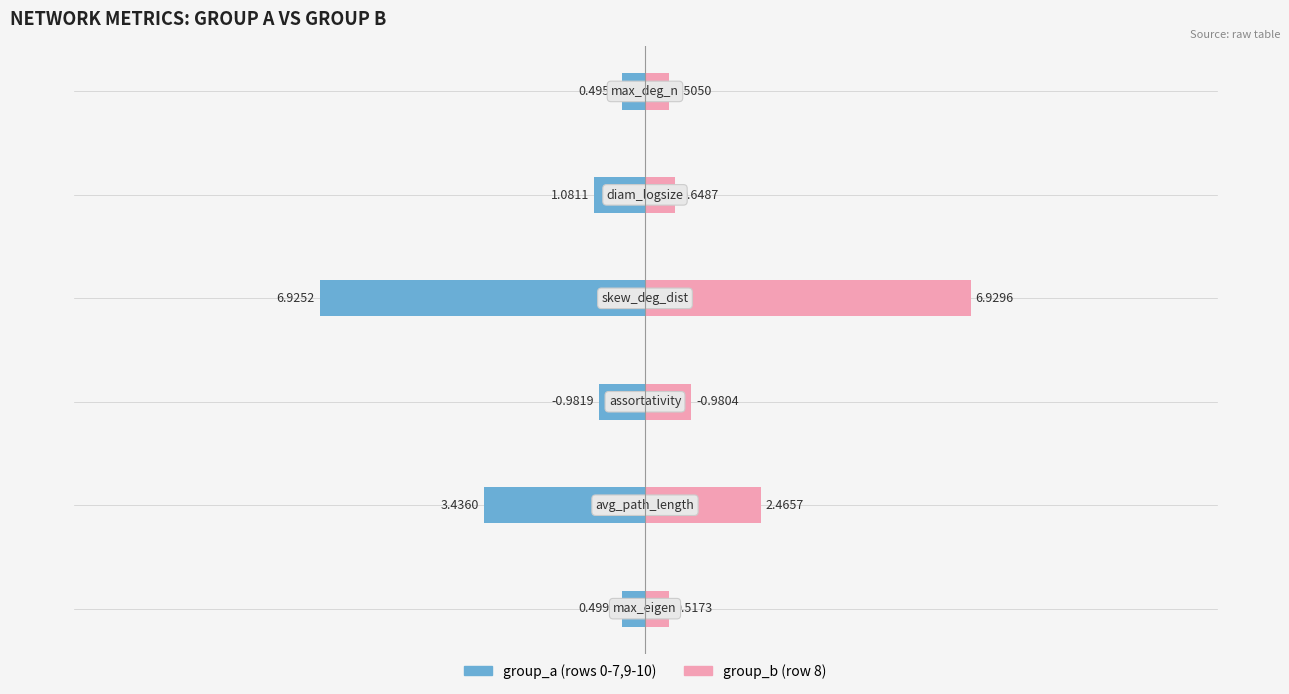

What is the approximate value of max_eigen at 8?

0.5